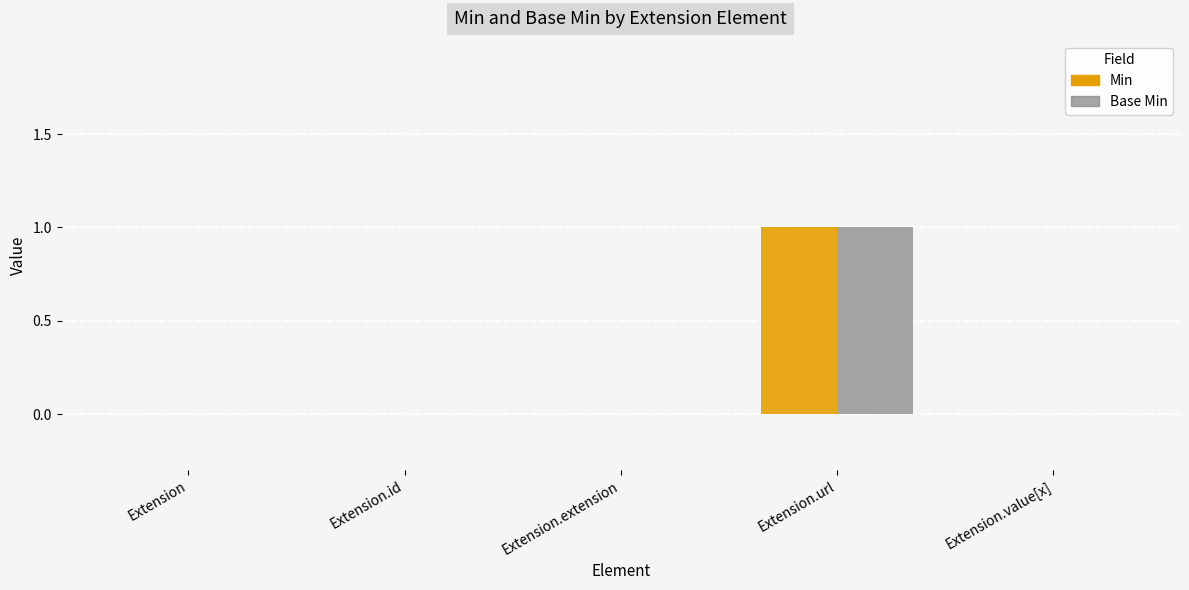

Which category has the highest value in the Min series?

Extension.url